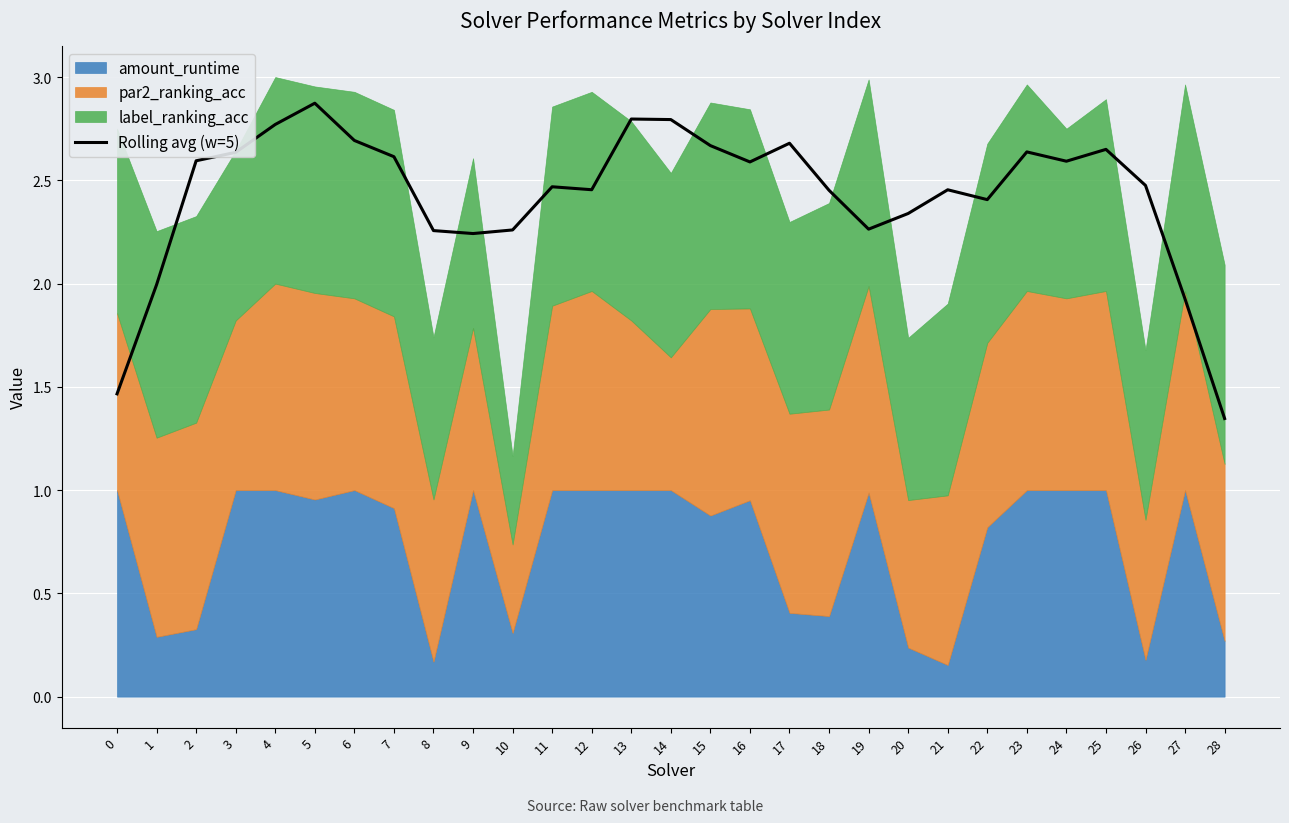

Count the number of values greater than 2.

25